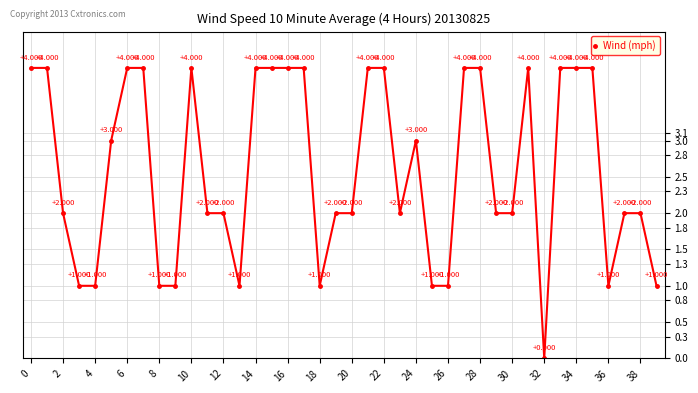

True or false: there are more than 2 points higher than both neighbors.

True